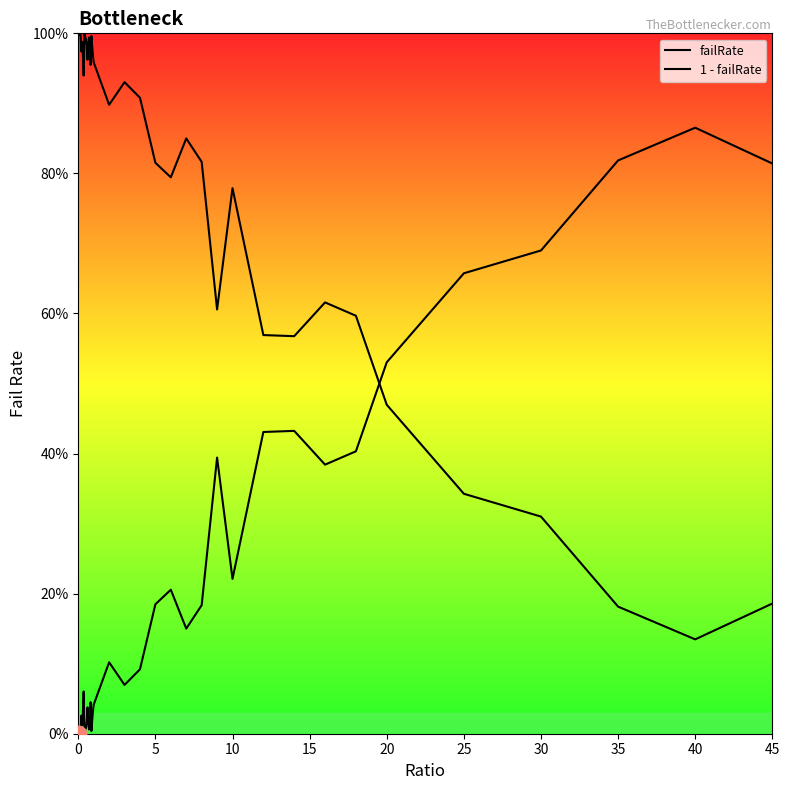

True or false: failRate has more than 0 interior local peaks.

True